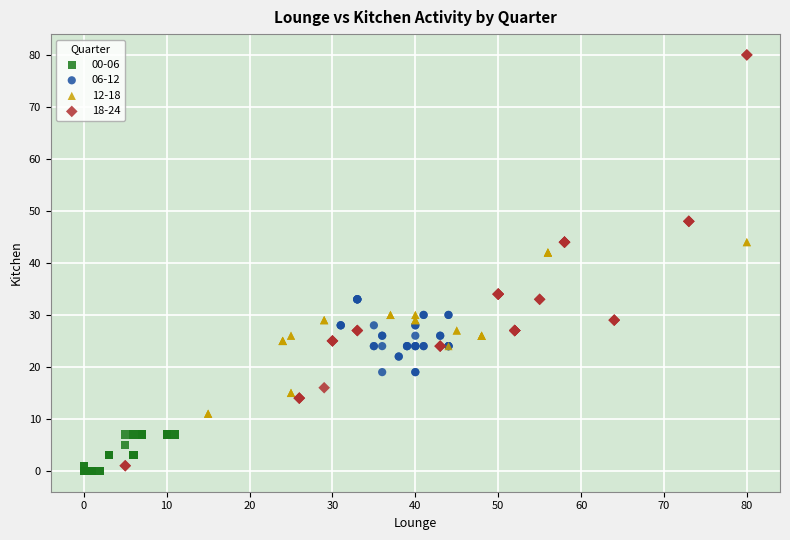

Which series has the widest spread of Y values?

18-24